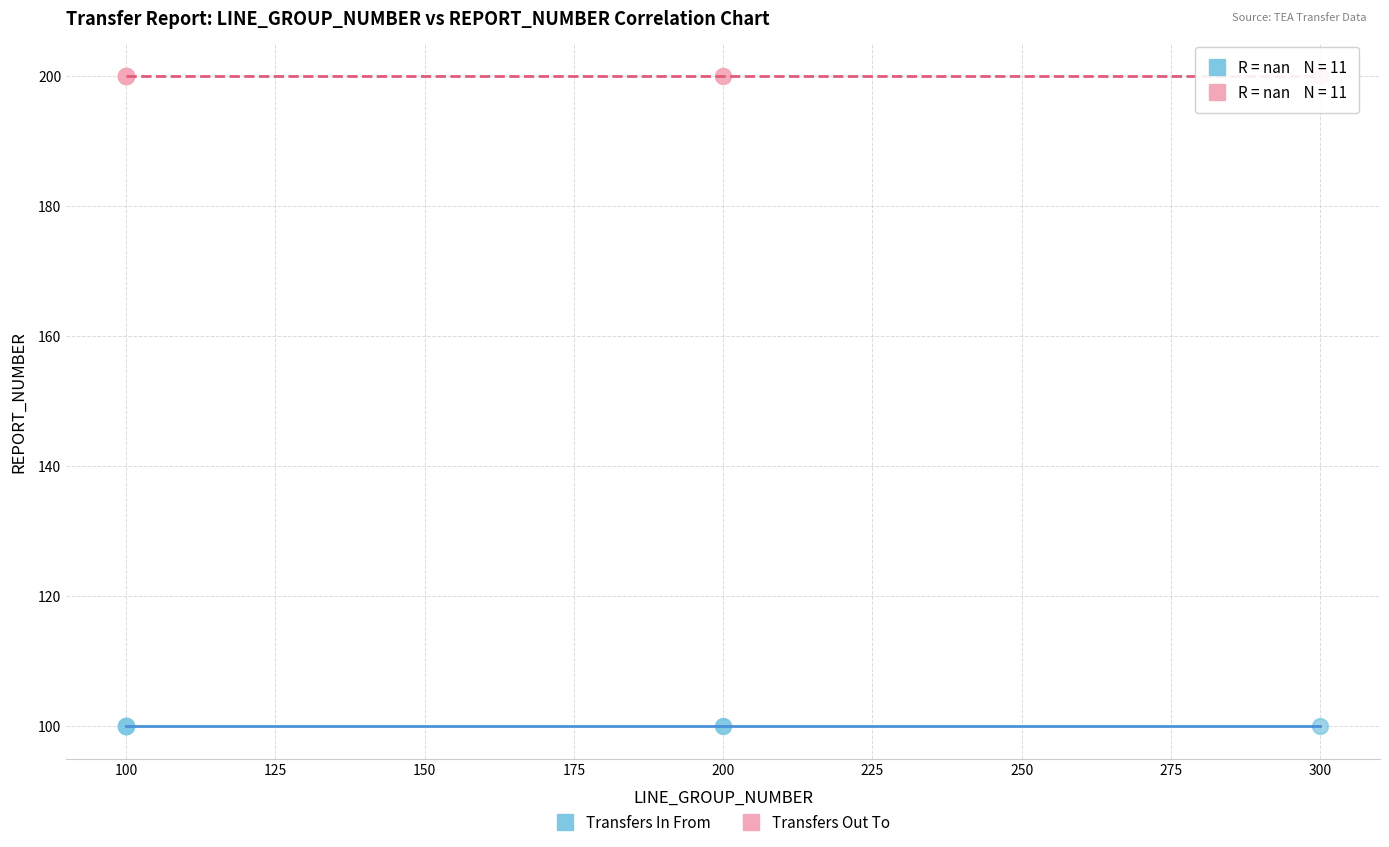

Which series reaches the maximum Y coordinate?

Transfers Out To